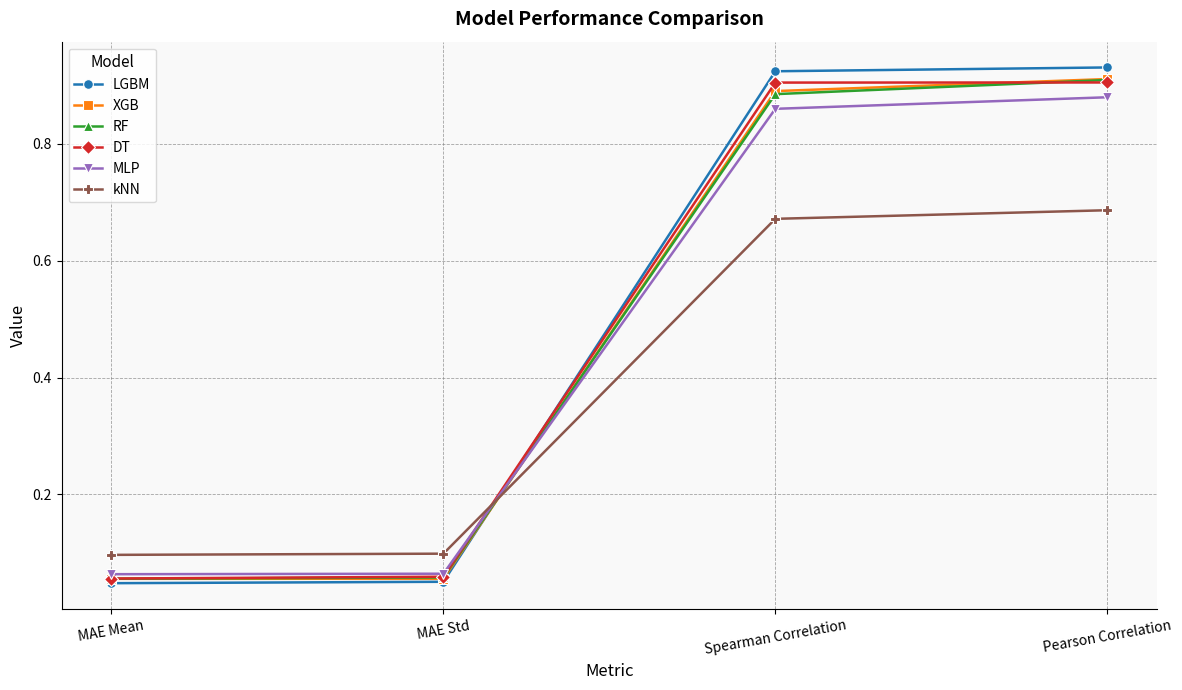

After their last crossing, which series has the higher values: kNN or XGB?

XGB